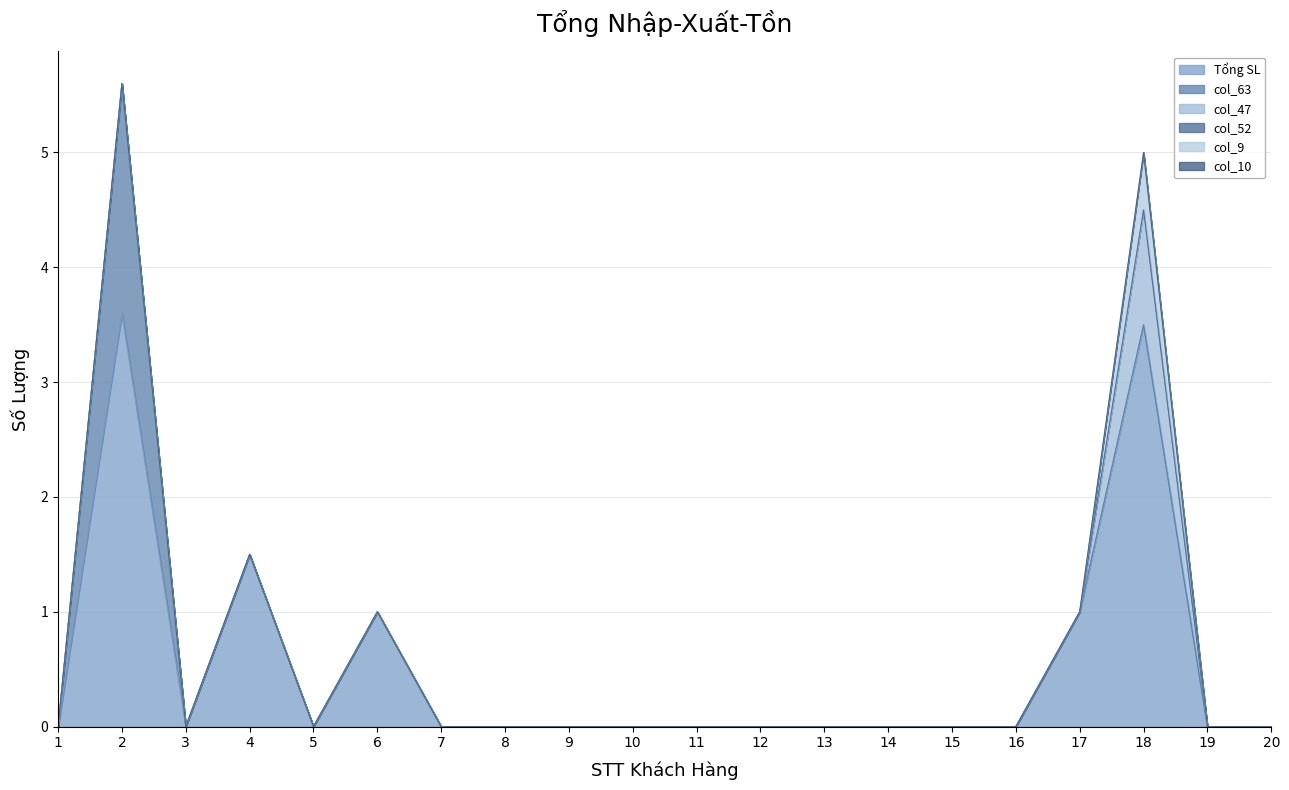

Does the chart display data point markers on the line(s)?

No